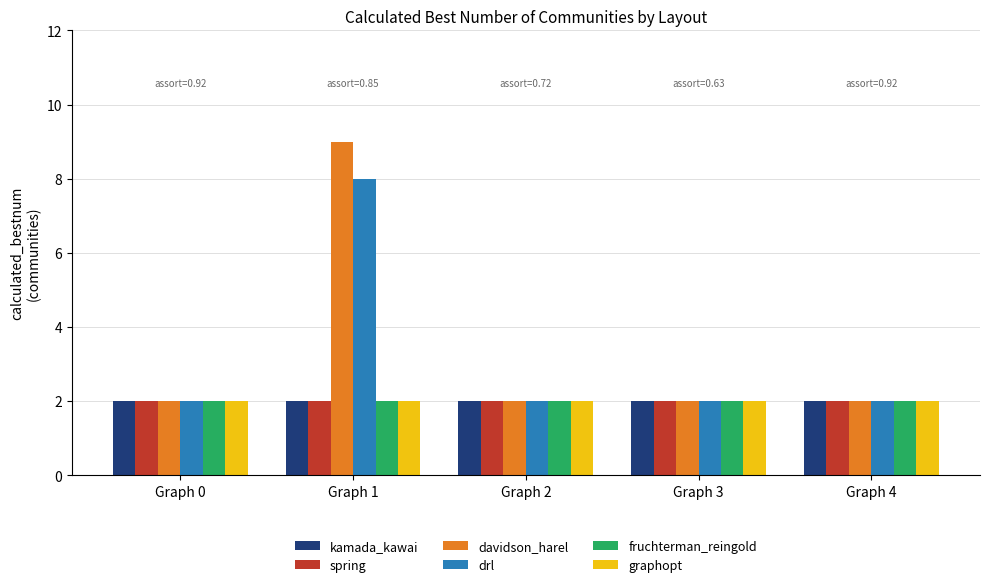

What is the minimum value for kamada_kawai?

2